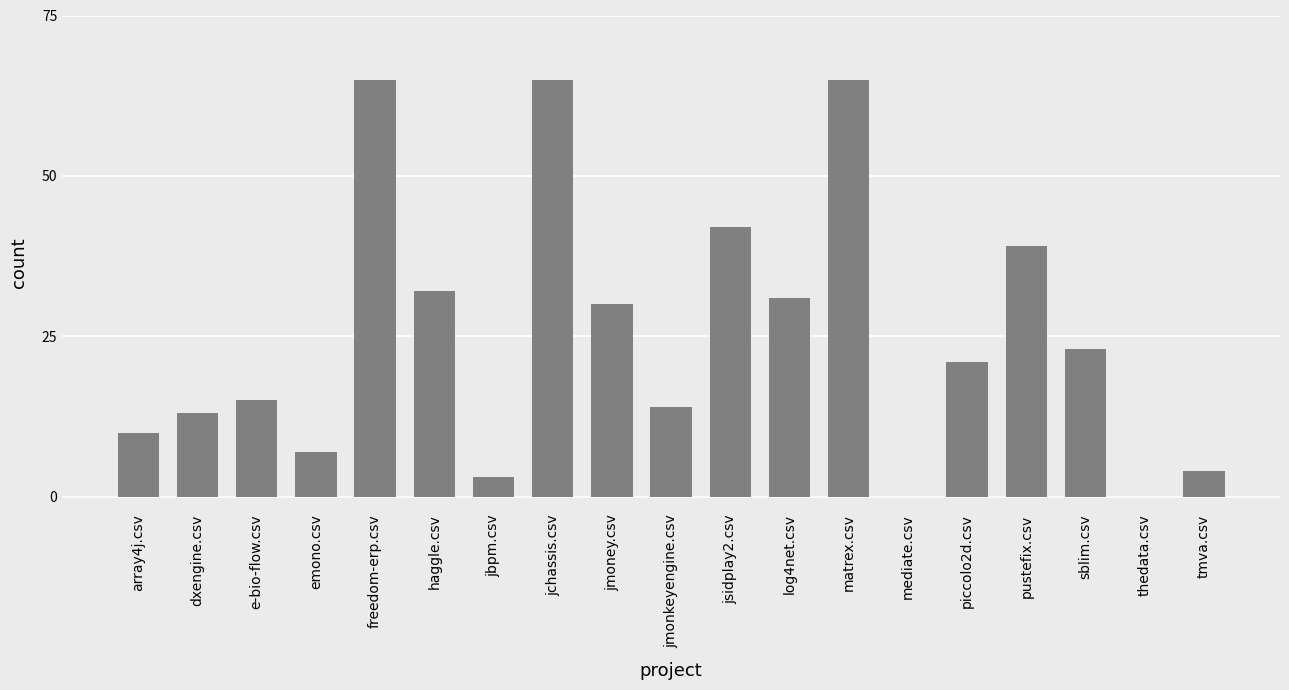

Count the number of data series in this chart.

1